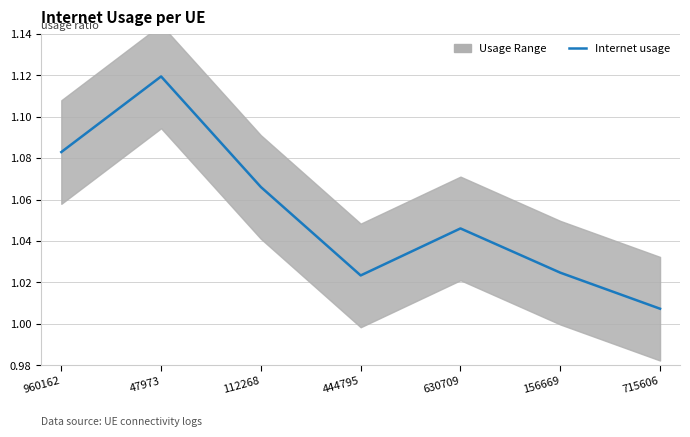

What is the maximum value shown in the chart?

1.1